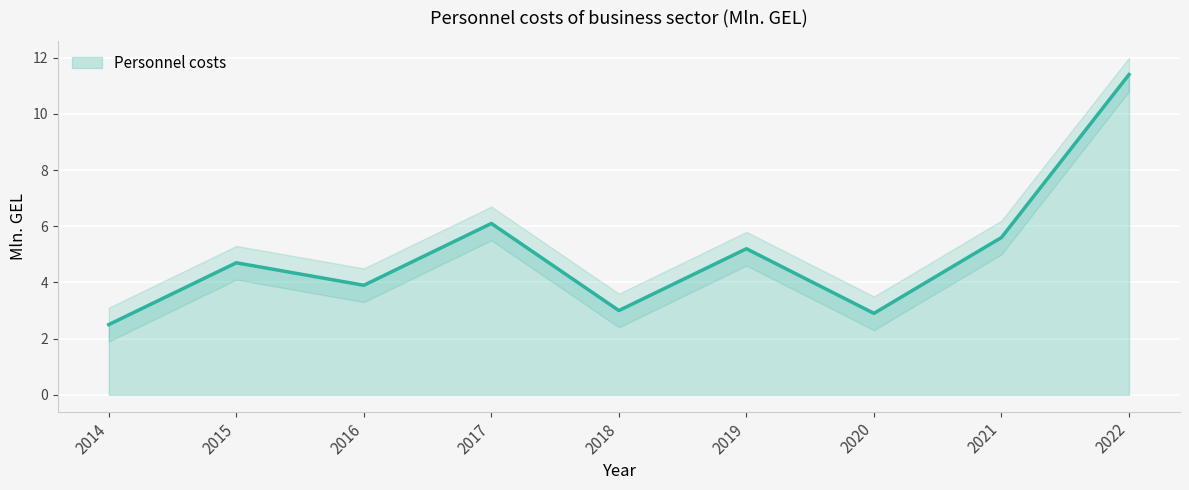

Reading right to left, extract all data points from this chart.

2022=11.4	2021=5.6	2020=2.9	2019=5.2	2018=3.0	2017=6.1	2016=3.9	2015=4.7	2014=2.5